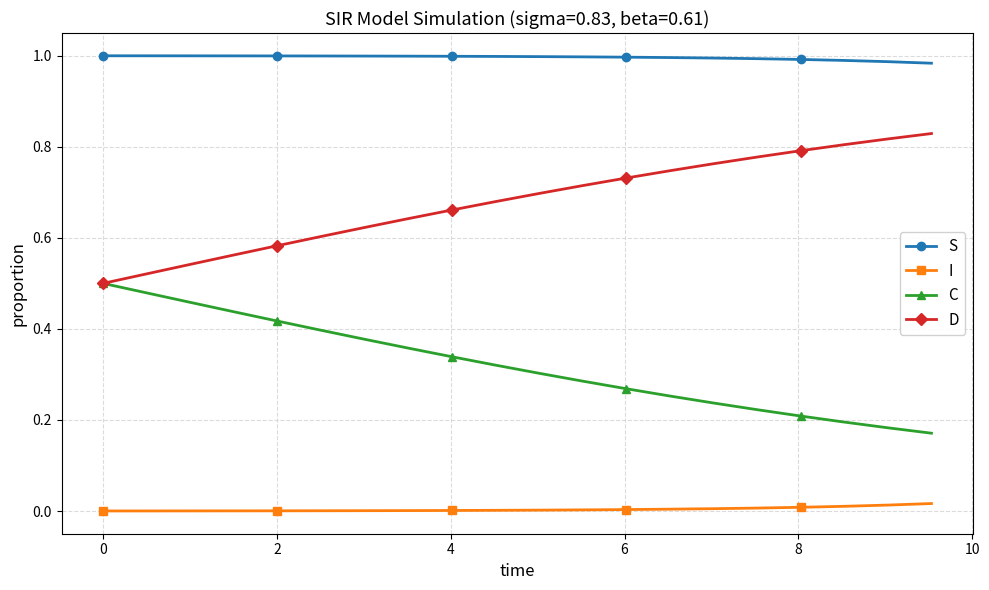

True or false: C and I intersect in this chart.

False